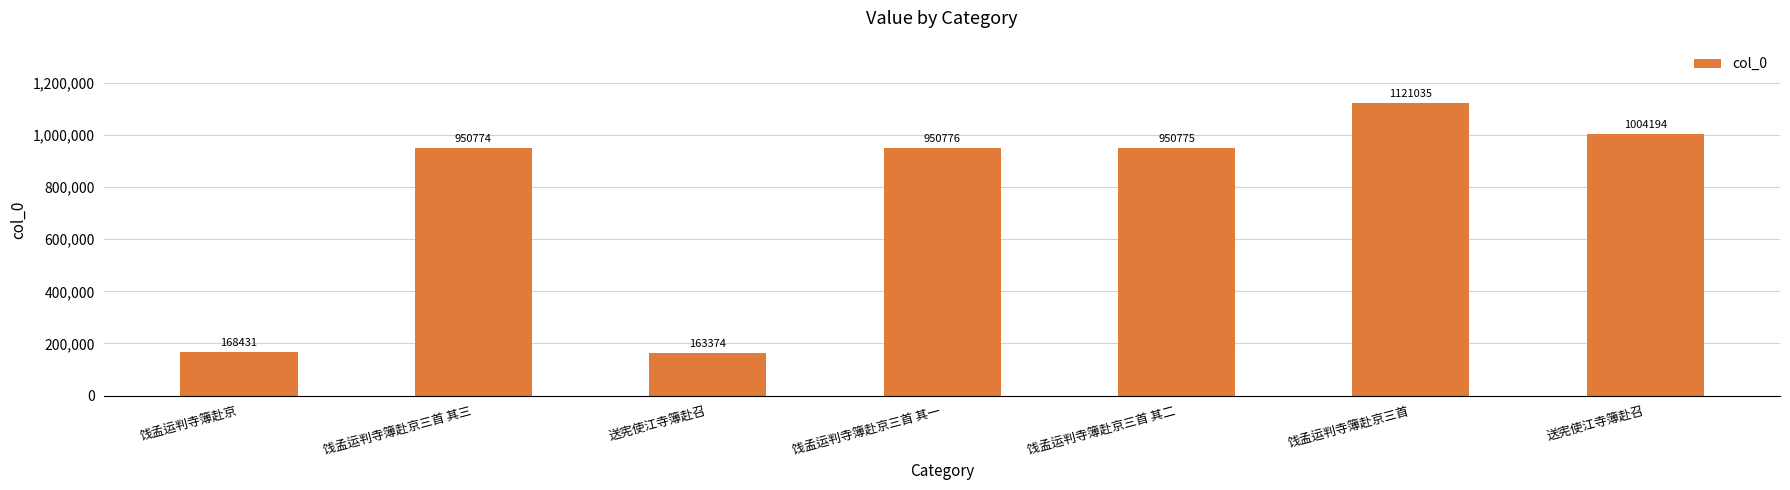

Are the bars horizontal?

No